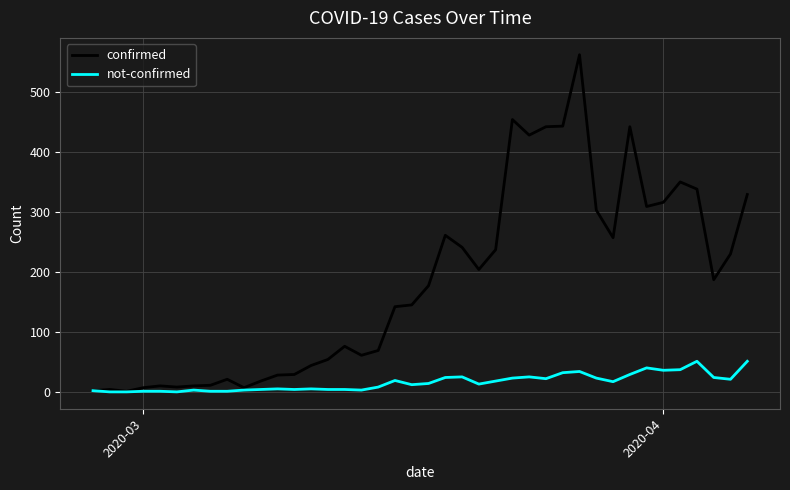

Which series has the largest range (max minus min)?

confirmed